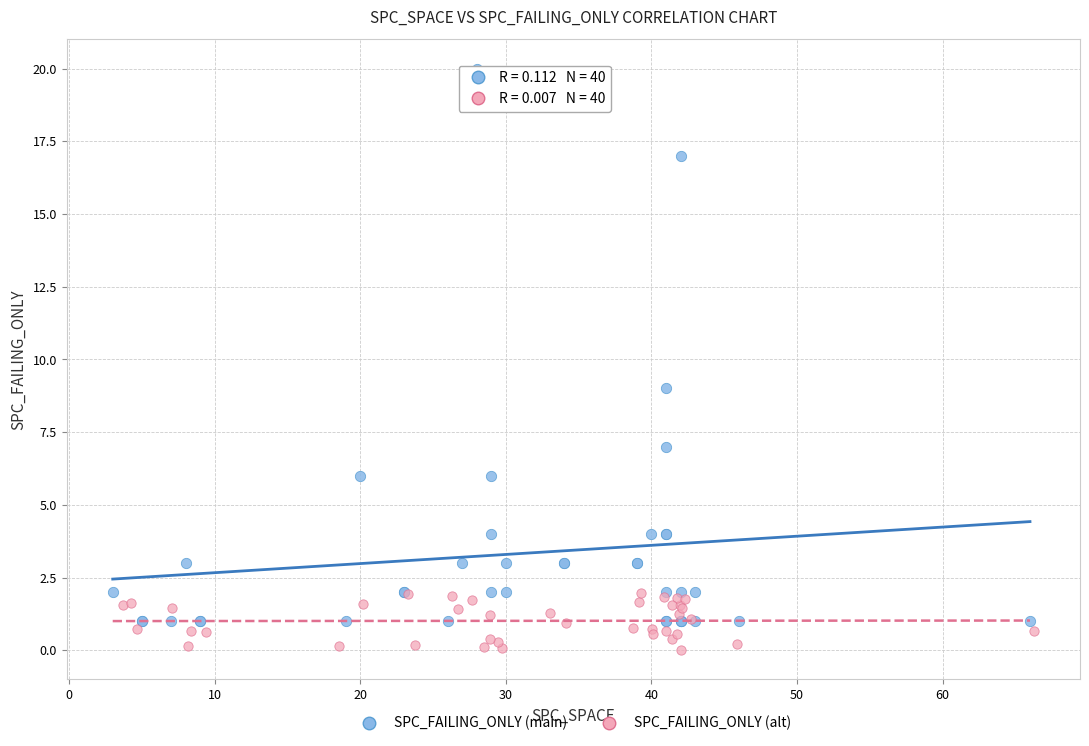

Which series contains the lowest Y value?

SPC_FAILING_ONLY (alt)